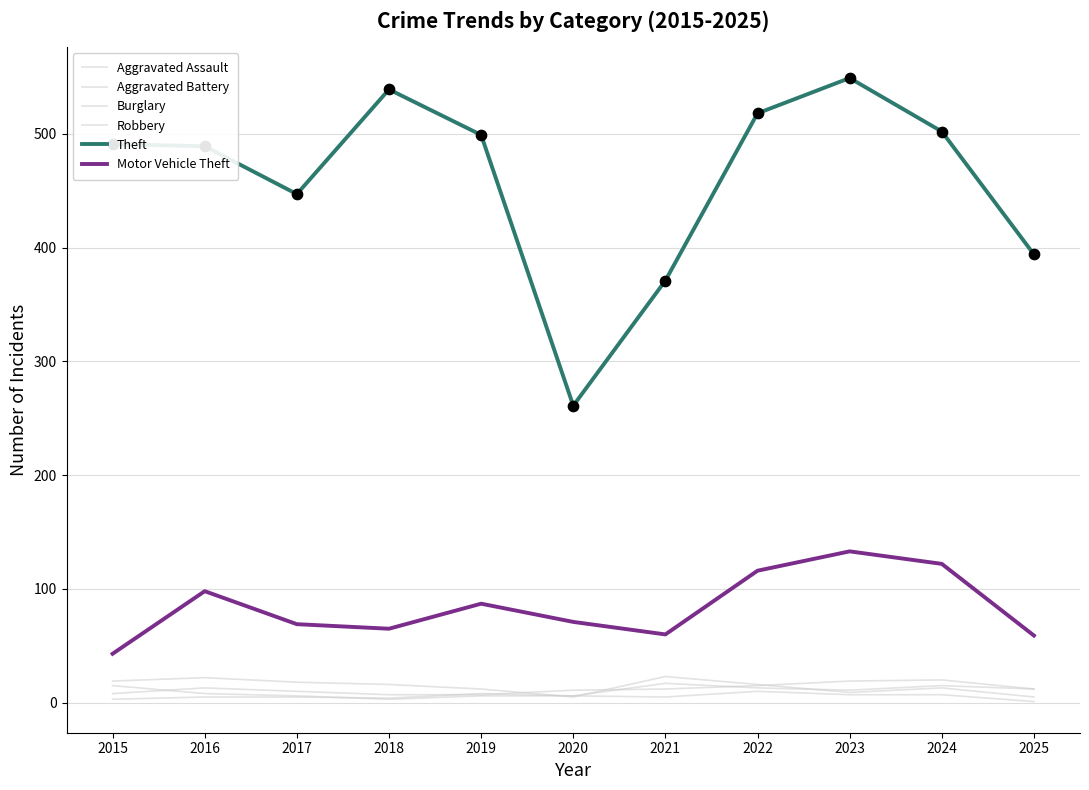

How many lines are shown in the chart?

6